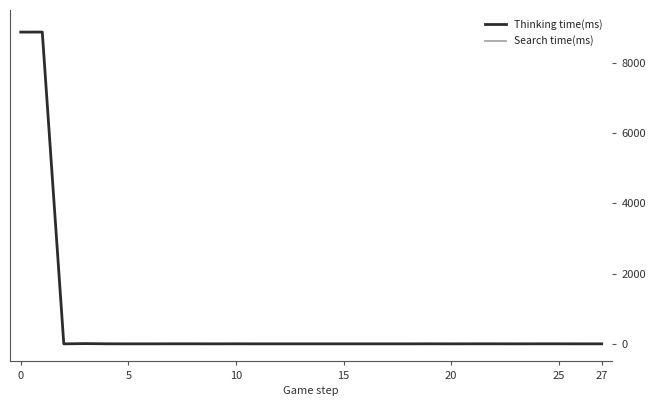

Does the chart have visible grid lines?

No